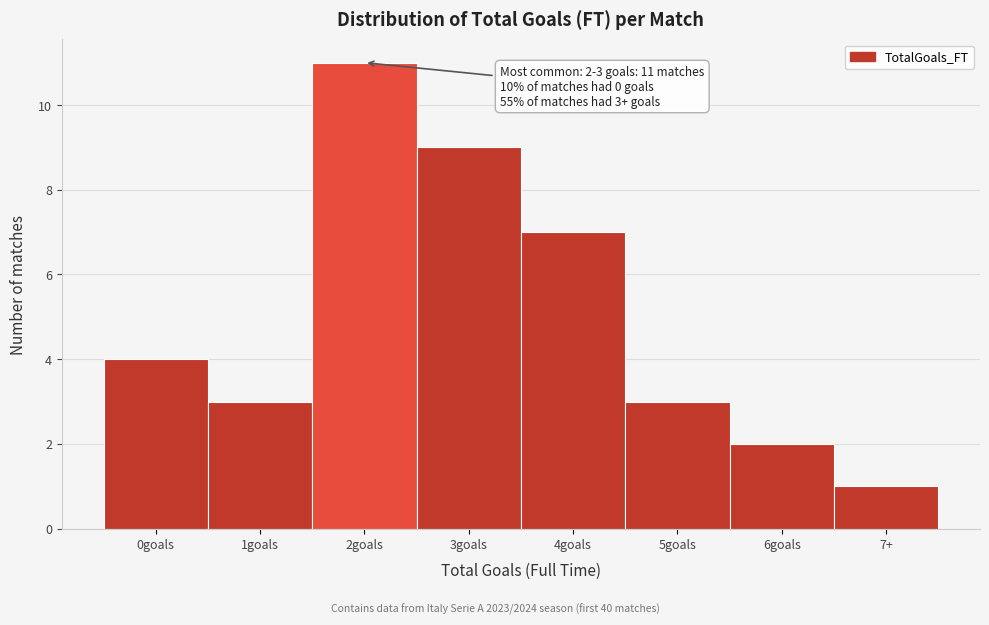

Reading left to right, extract all data points from this chart.

0goals=4	1goals=3	2goals=11	3goals=9	4goals=7	5goals=3	6goals=2	7+=1